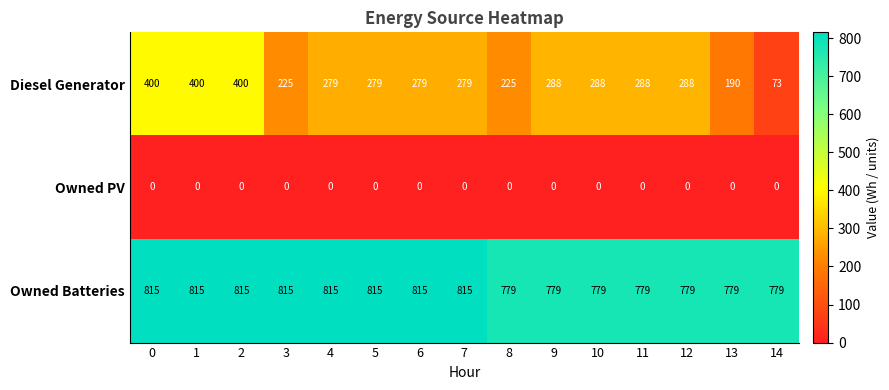

How many series are shown in this chart?

3